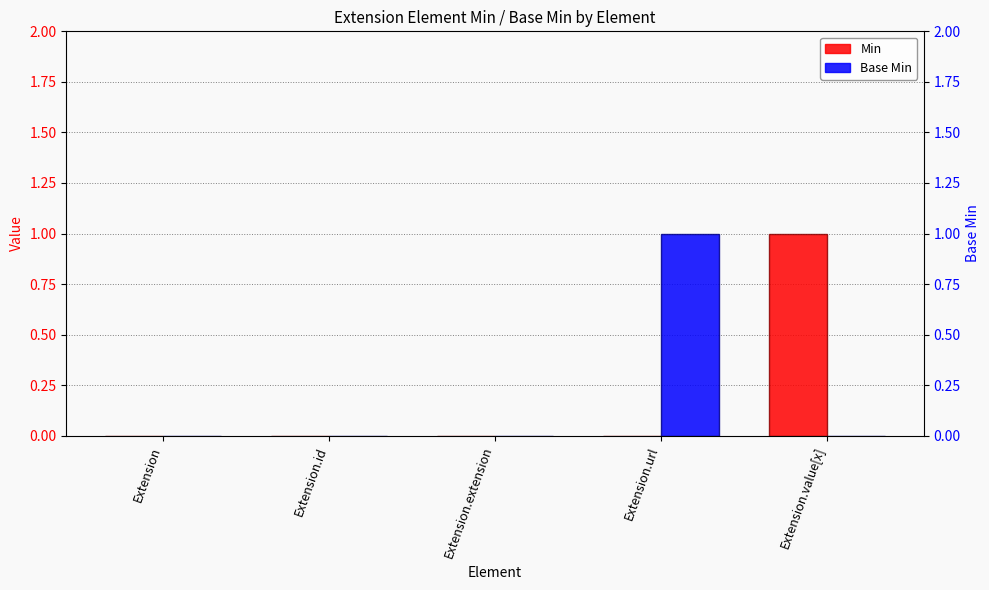

Between Extension.id and Extension.extension, which is larger?

Extension.id